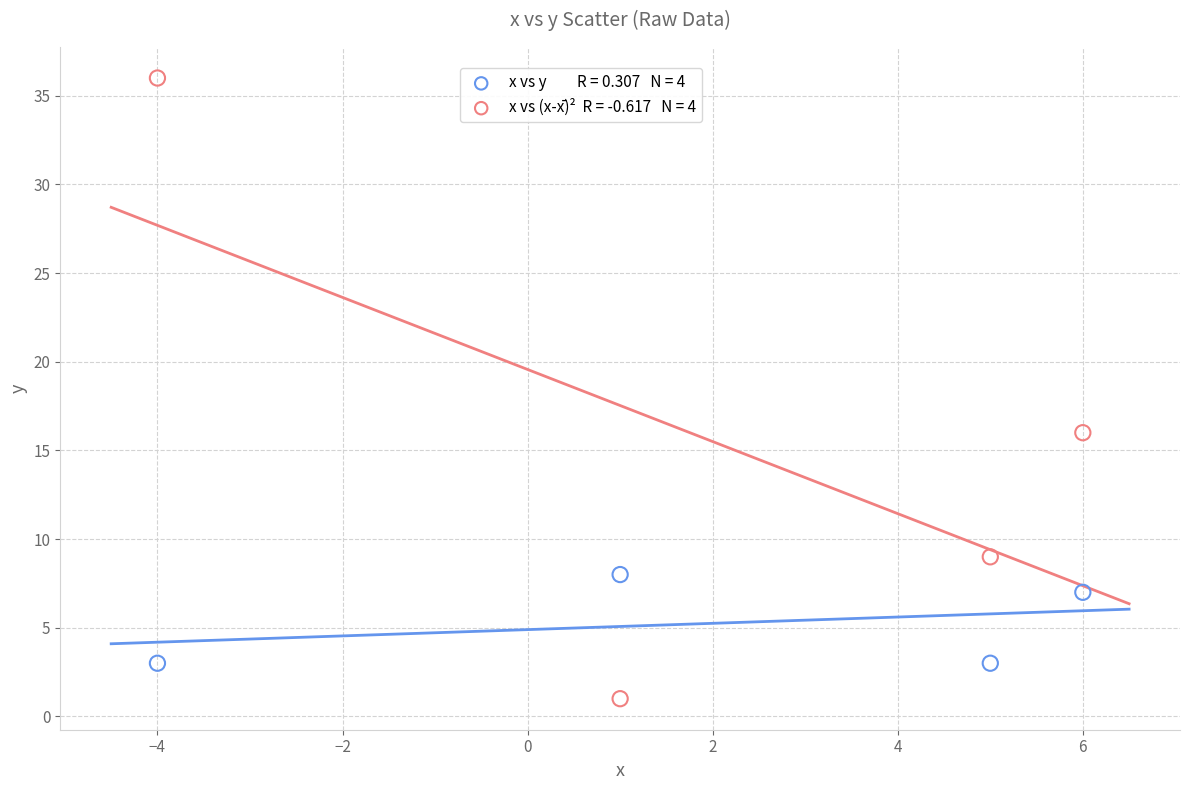

Across all data points, what is the average Y value?

10